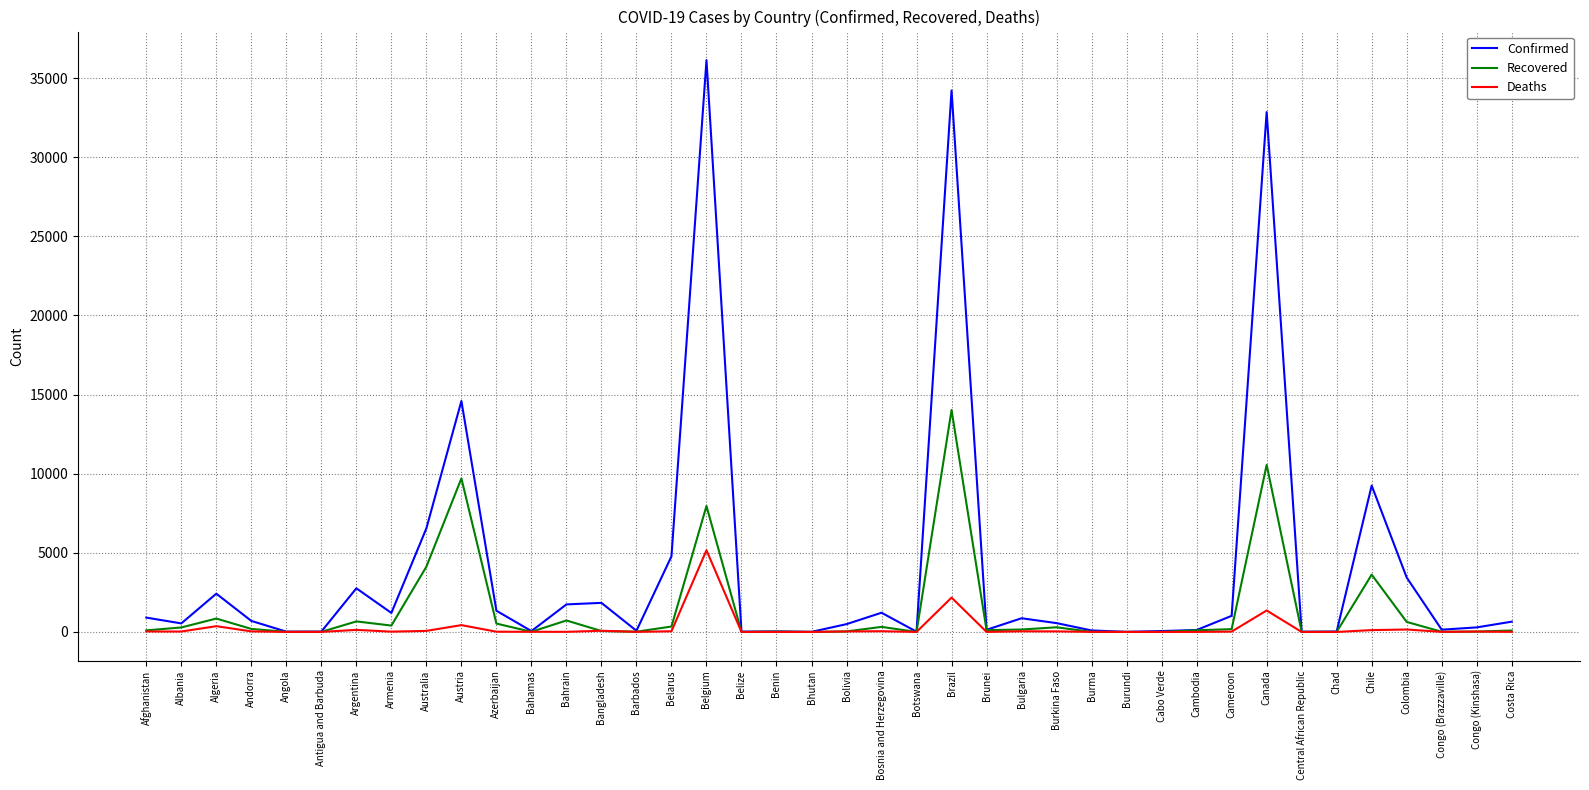

What is the difference between the highest and lowest values at Burkina Faso?

522